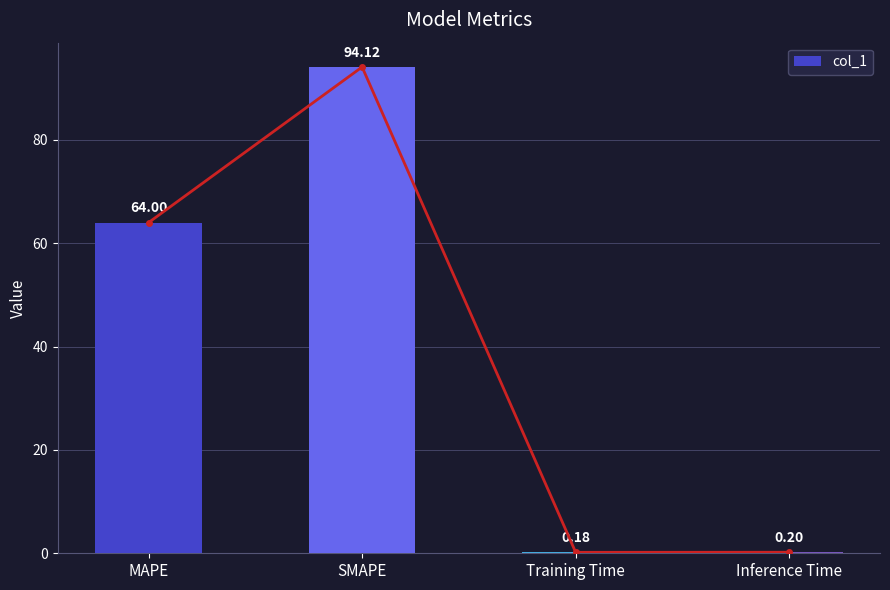

Does the chart contain stacked bars?

No